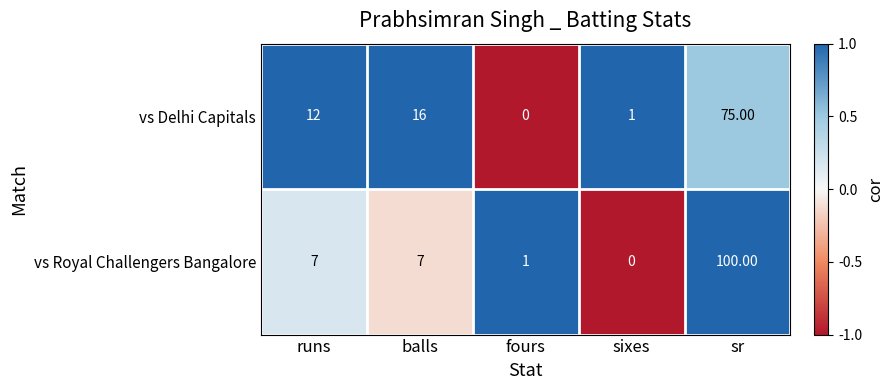

At runs, list the series in order from largest to smallest.

vs Delhi Capitals, vs Royal Challengers Bangalore